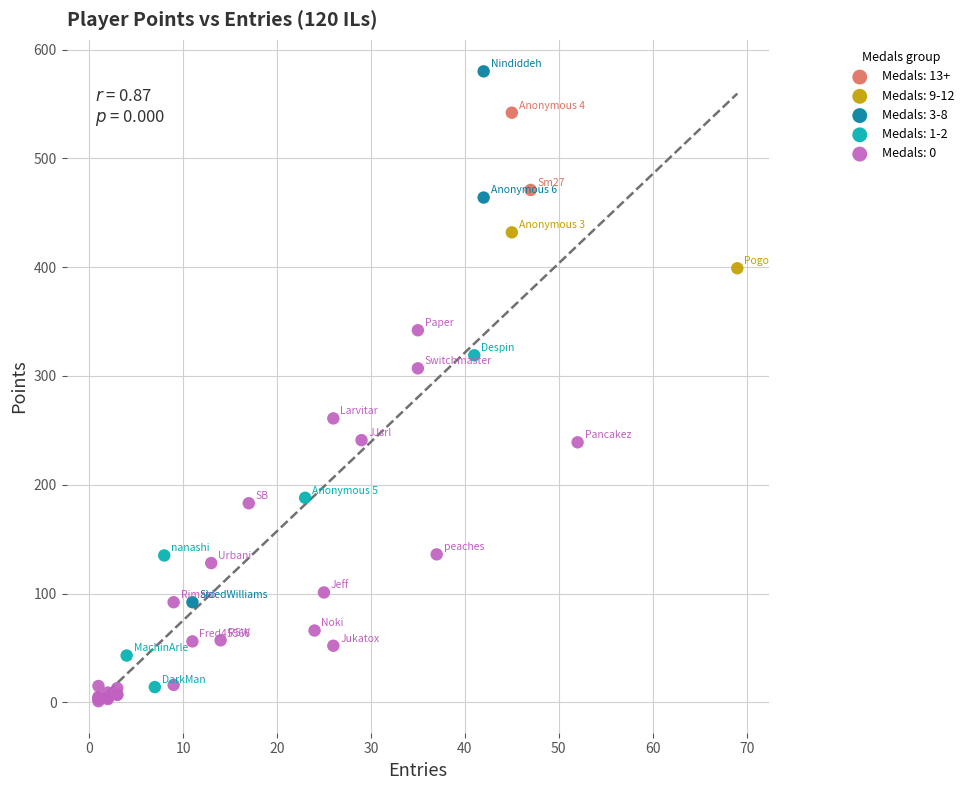

Which series has the widest spread of Y values?

Medals: 3-8